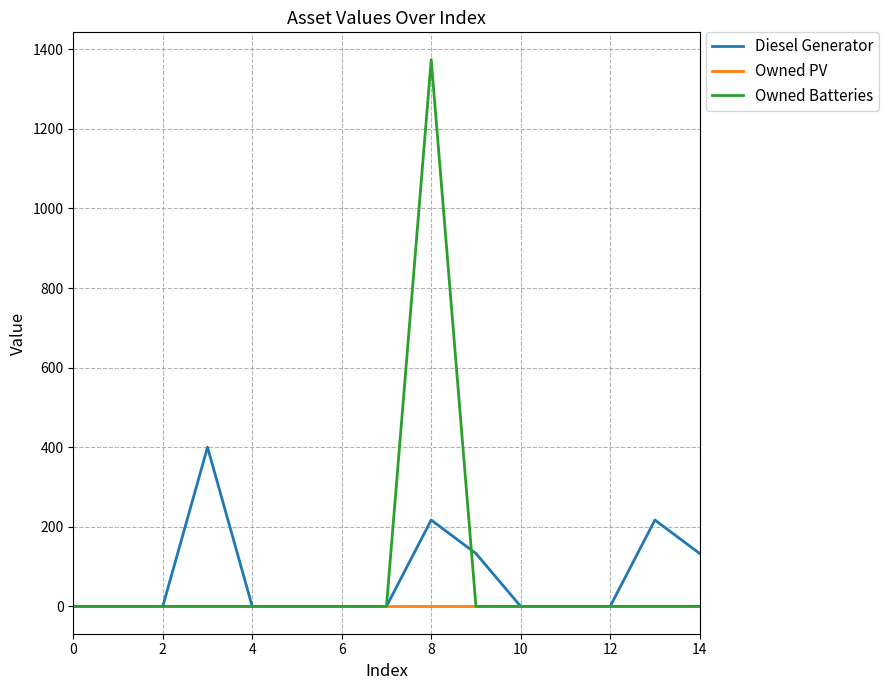

Which series has the largest total across all categories?

Owned Batteries